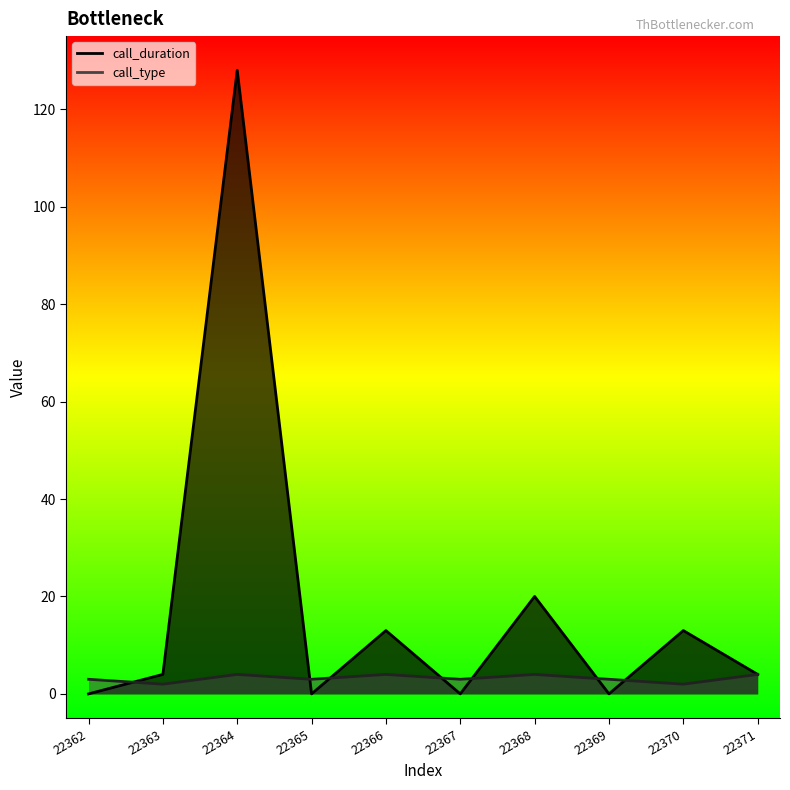

Rank the series by their maximum value, from highest to lowest.

call_duration, call_type